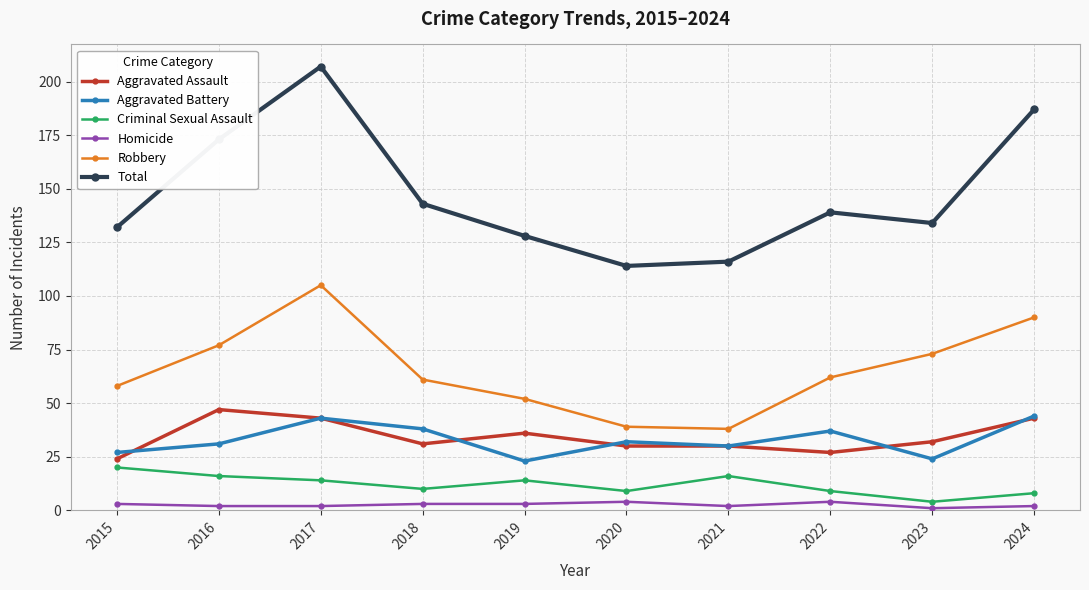

How many categories are shown in the chart?

10